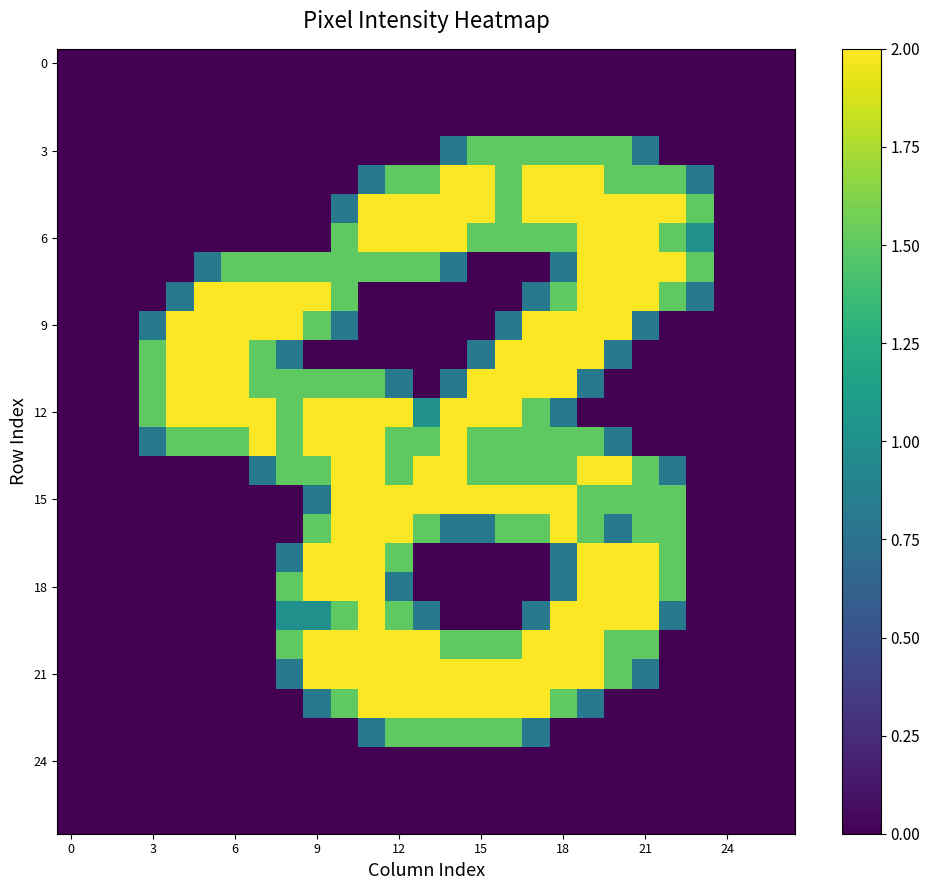

At which category is the sum across all series the highest?

19